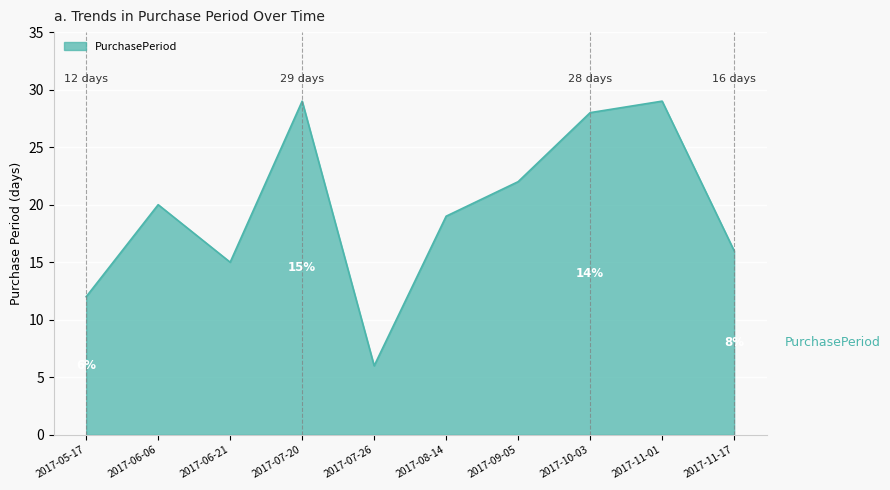

The chart shows a value of 42 at 2017-07-20. True or false?

False